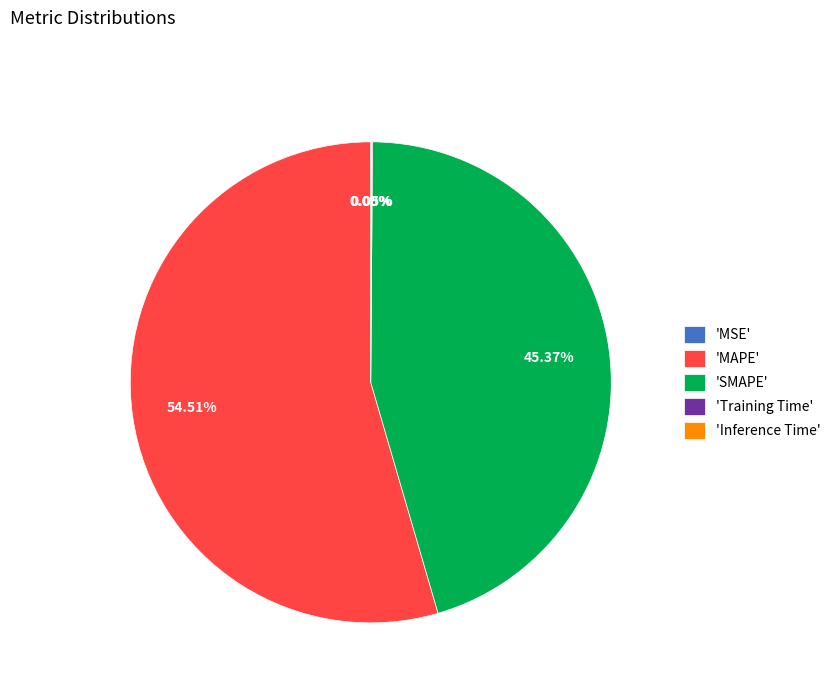

What is the largest slice in the pie chart?

'MAPE'